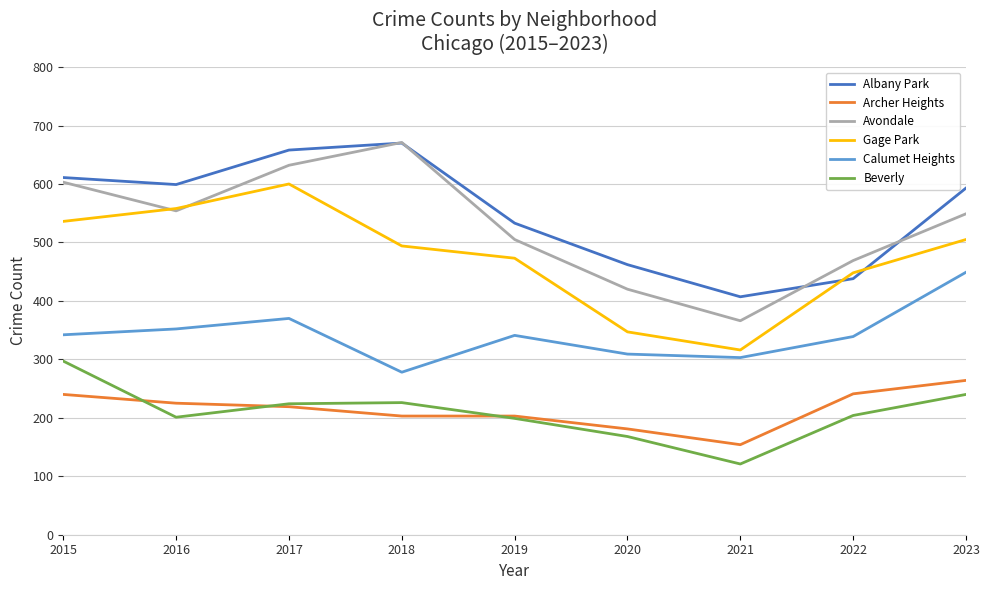

What are all the series names shown in the legend?

Albany Park, Archer Heights, Avondale, Gage Park, Calumet Heights, Beverly